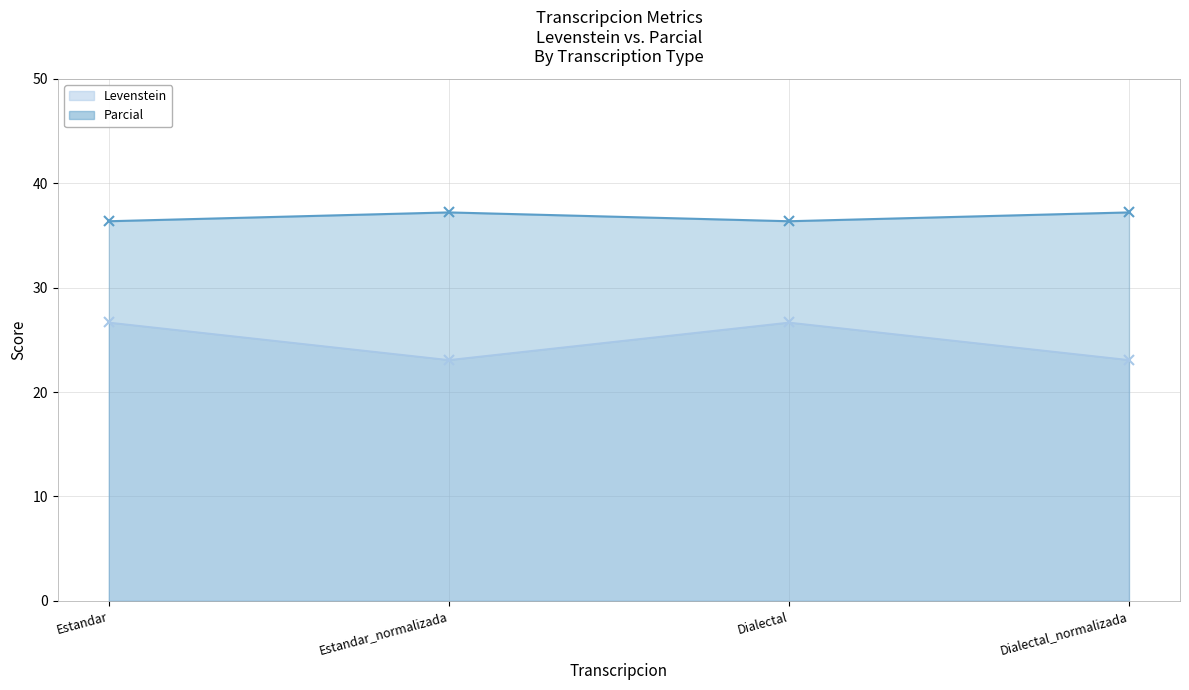

Which category has the lowest value in the Levenstein series?

Estandar